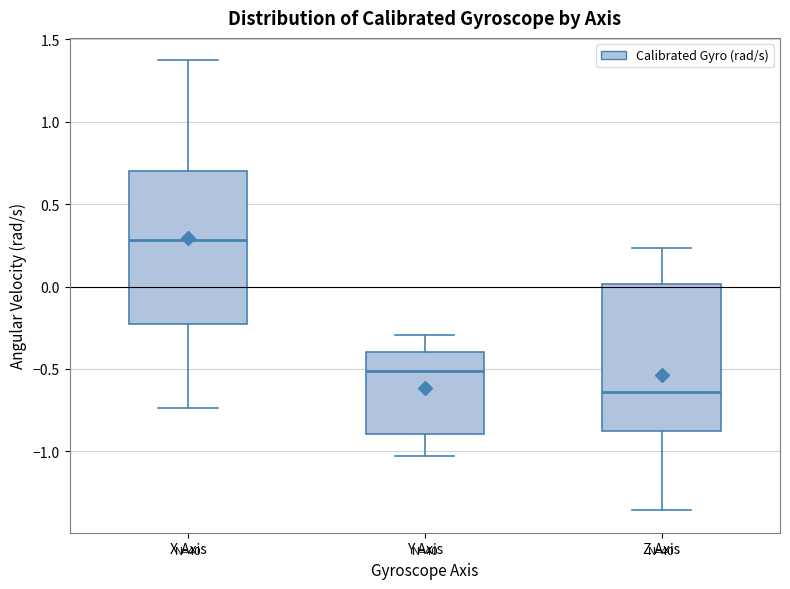

Which box's median line is the lowest?

Z Axis